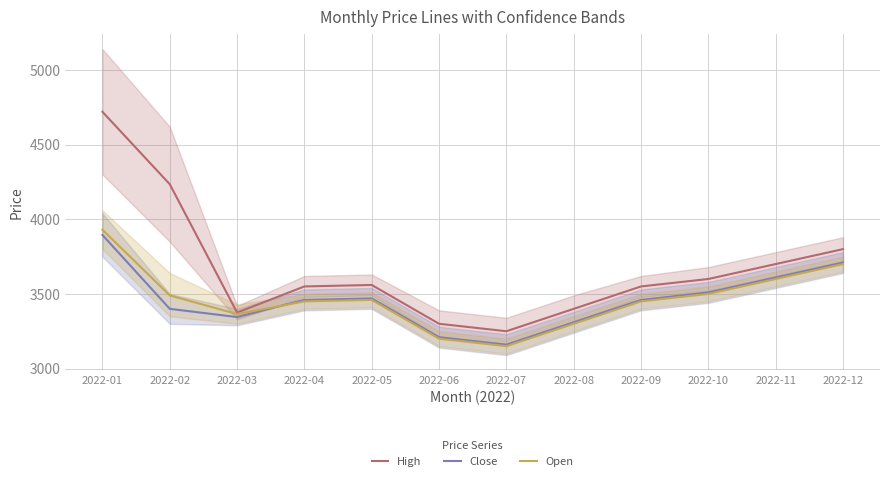

What is the approximate value of High at 2022-04, to the nearest 10?

3550